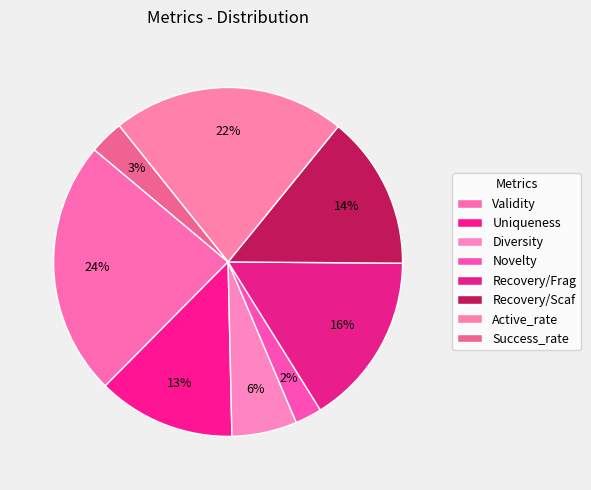

How many segments does this pie chart have?

8